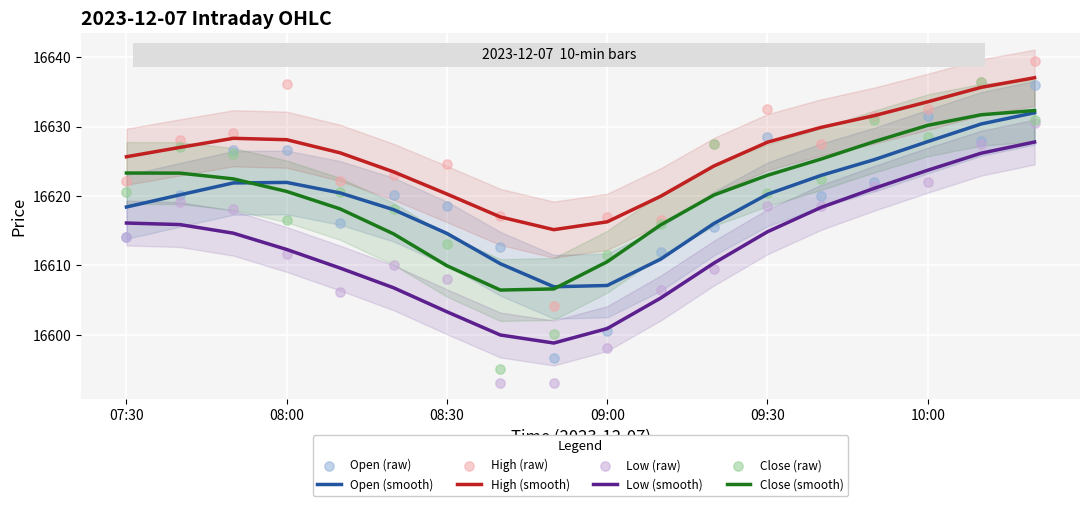

At how many categories does at least one series exceed 16606?

17